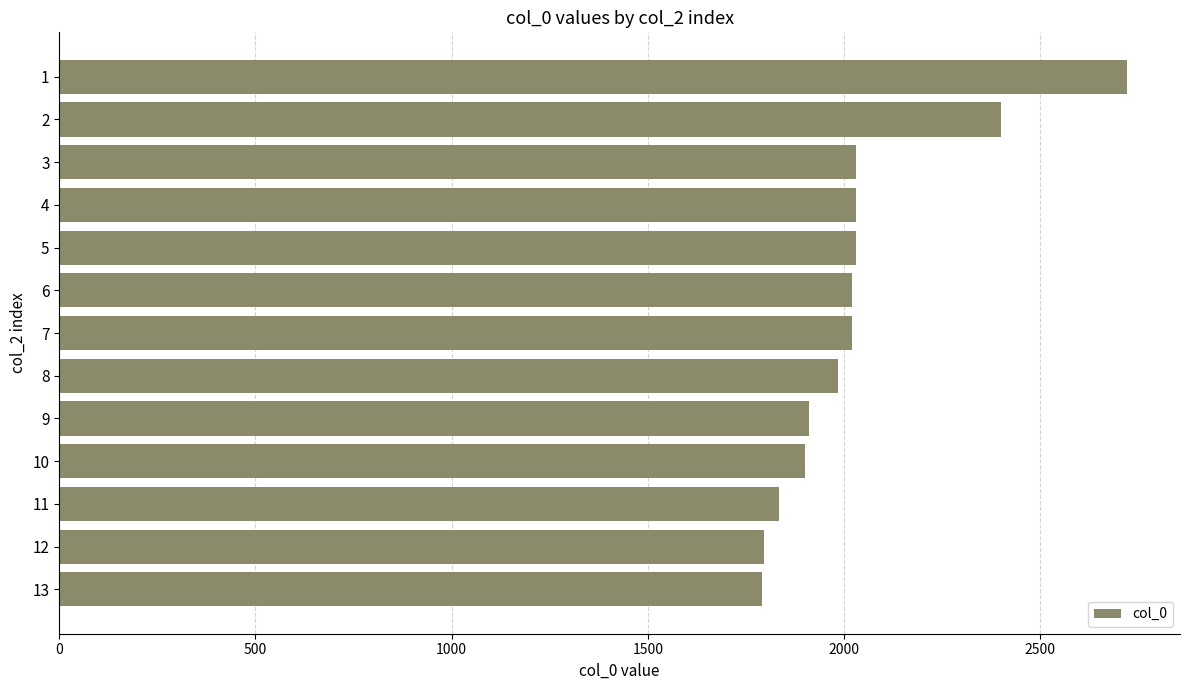

What is the value of the 3rd bar from the top?

2030